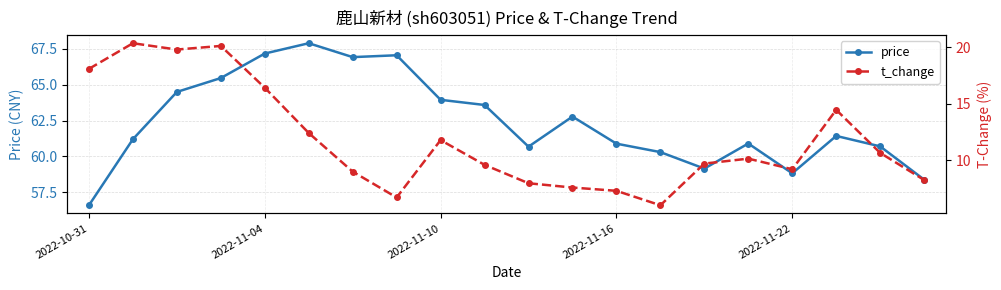

What is the approximate value of t_change at 13?

6.0